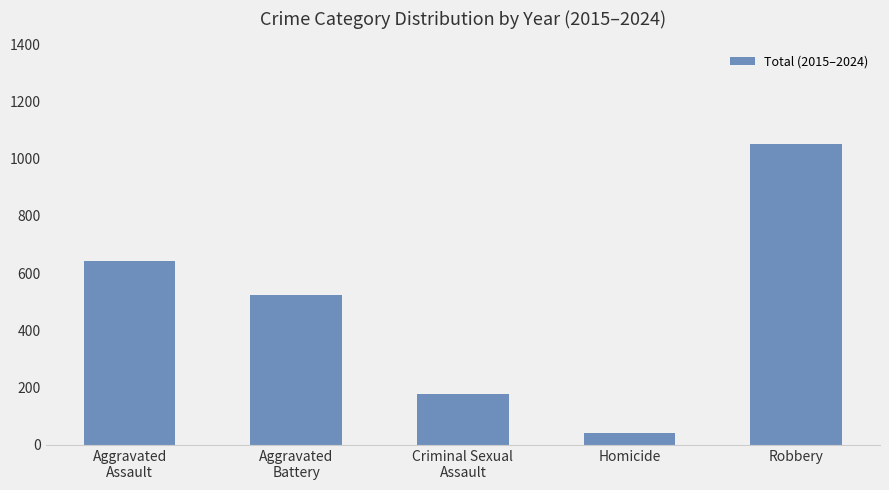

What is the approximate value at Aggravated
Battery, to the nearest 50?

500